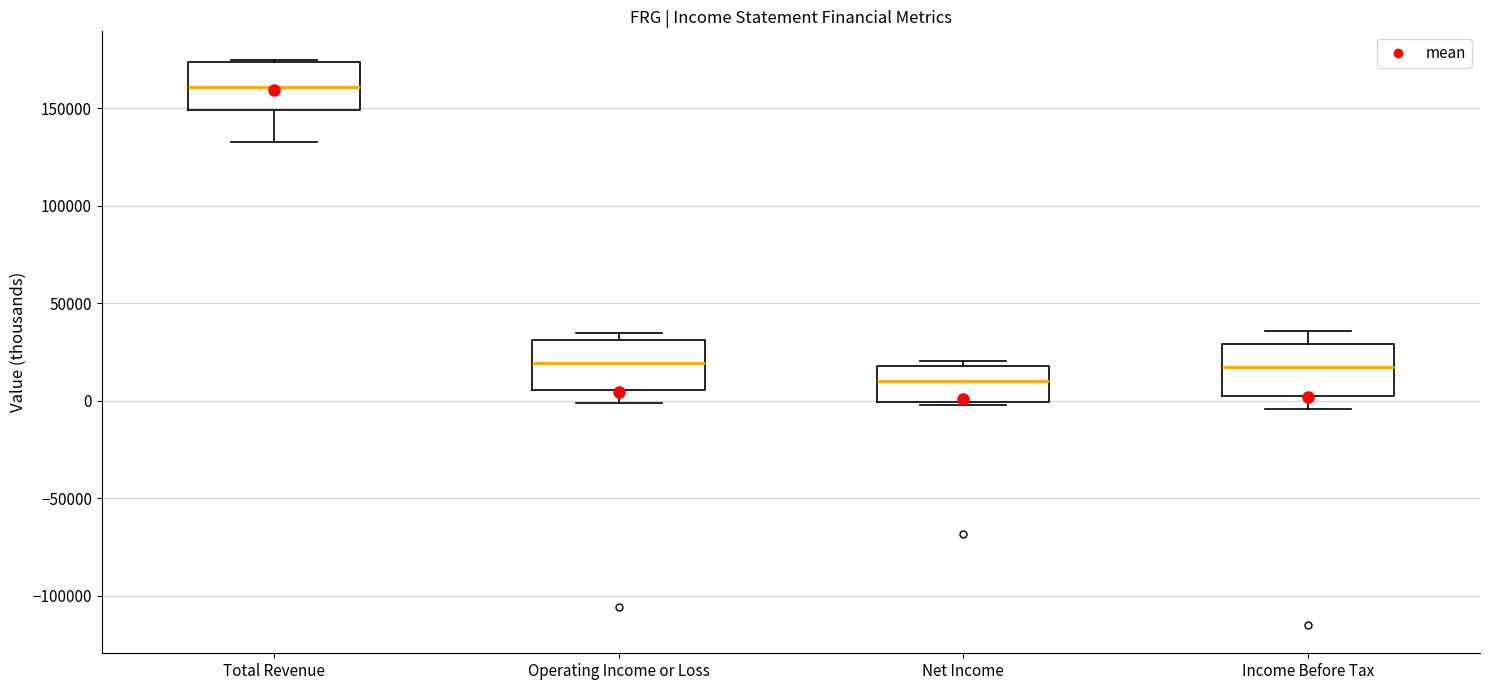

Reading left to right, read every box against the y-axis: the position of its median line, the range the box covers, and the ends of its whiskers. The values are not printed on the chart, so give them approximately, as read against the axis.

Total Revenue: median 160000, box 150000 to 175000, whiskers 135000 to 175000
Operating Income or Loss: median 20000, box 5000 to 30000, whiskers 0 to 35000
Net Income: median 10000, box 0 to 20000, whiskers 0 (just below the box's lower edge) to 20000 (just above the box's upper edge)
Income Before Tax: median 15000, box 0 to 30000, whiskers -5000 to 35000